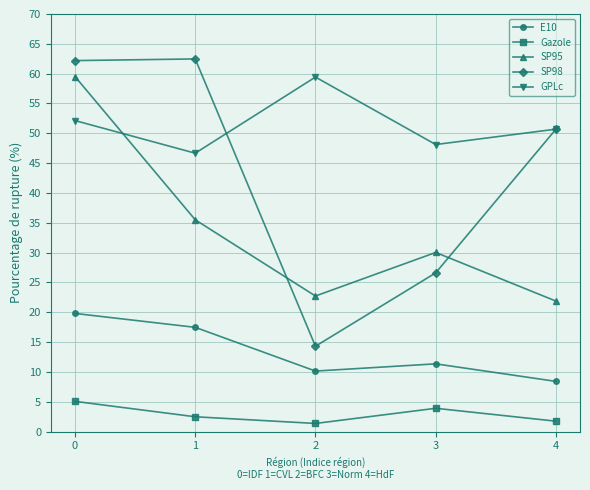

What is the sum of all Gazole values?

14.6